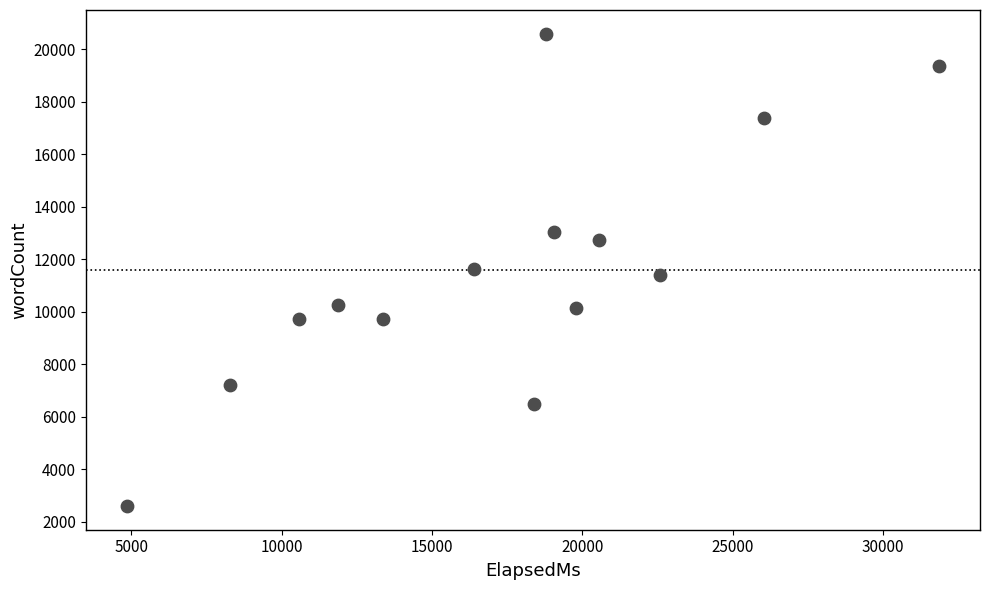

What is the range of X values (max minus min)?

27024